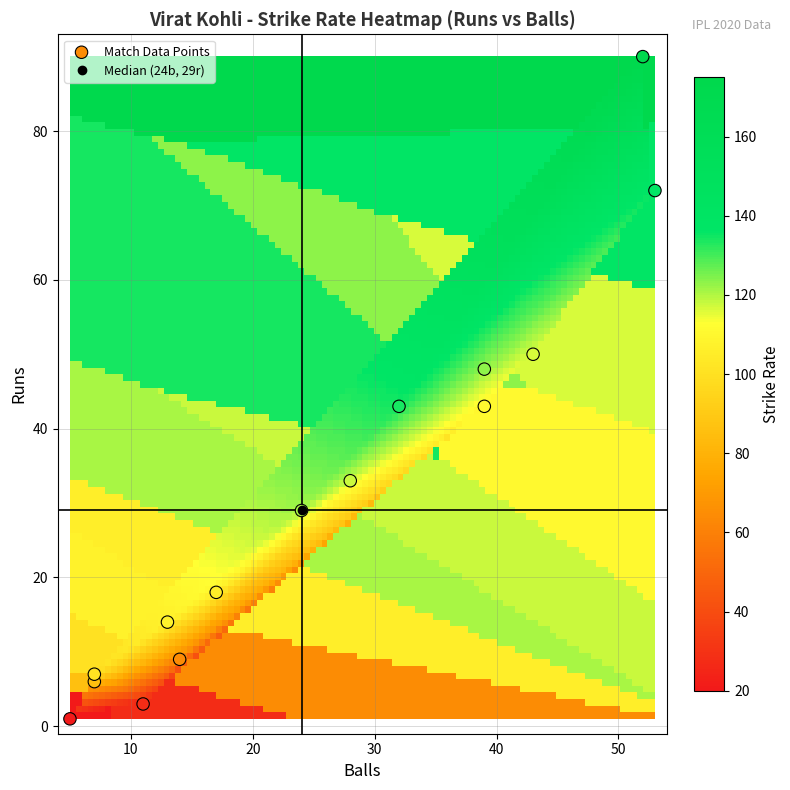

What is the range of X values (max minus min)?

48